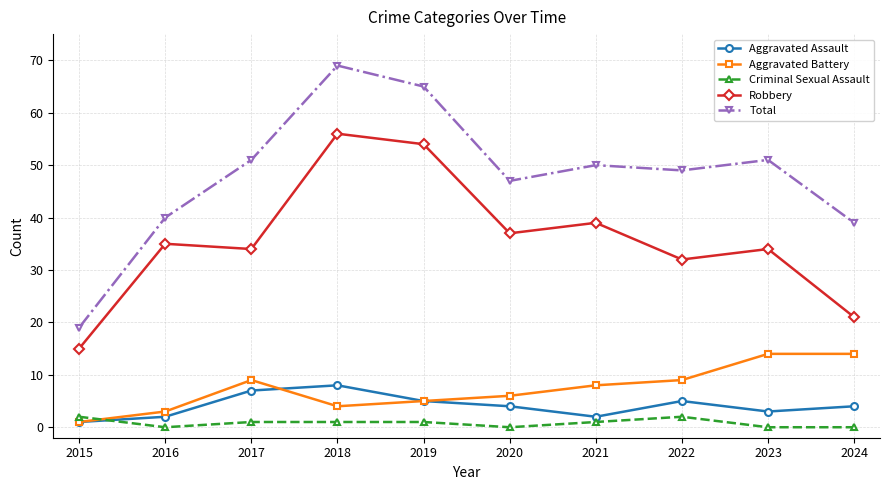

Is it true that Robbery equals 72 at 2019?

False